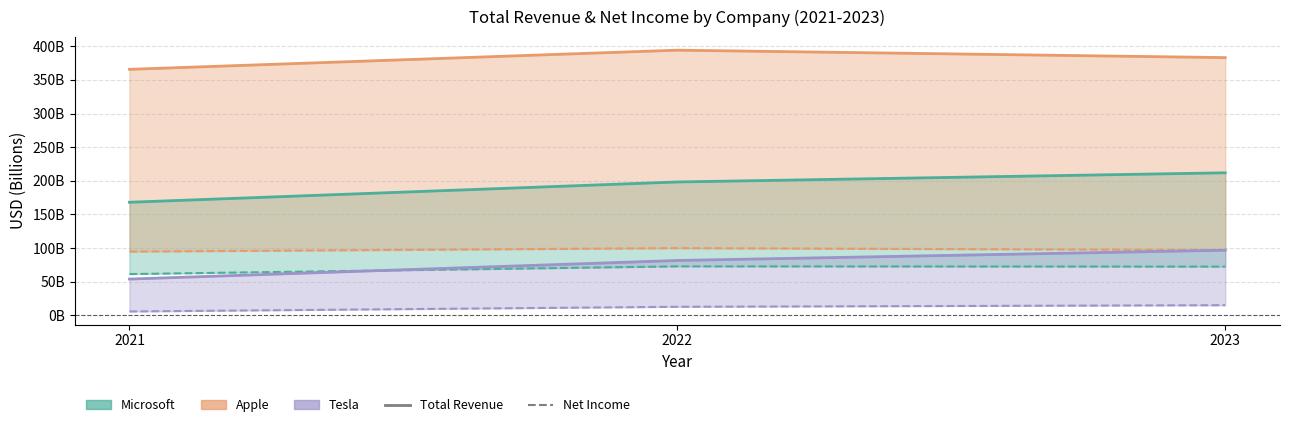

Which series changed the most between 2021 and 2023?

Microsoft Total Revenue